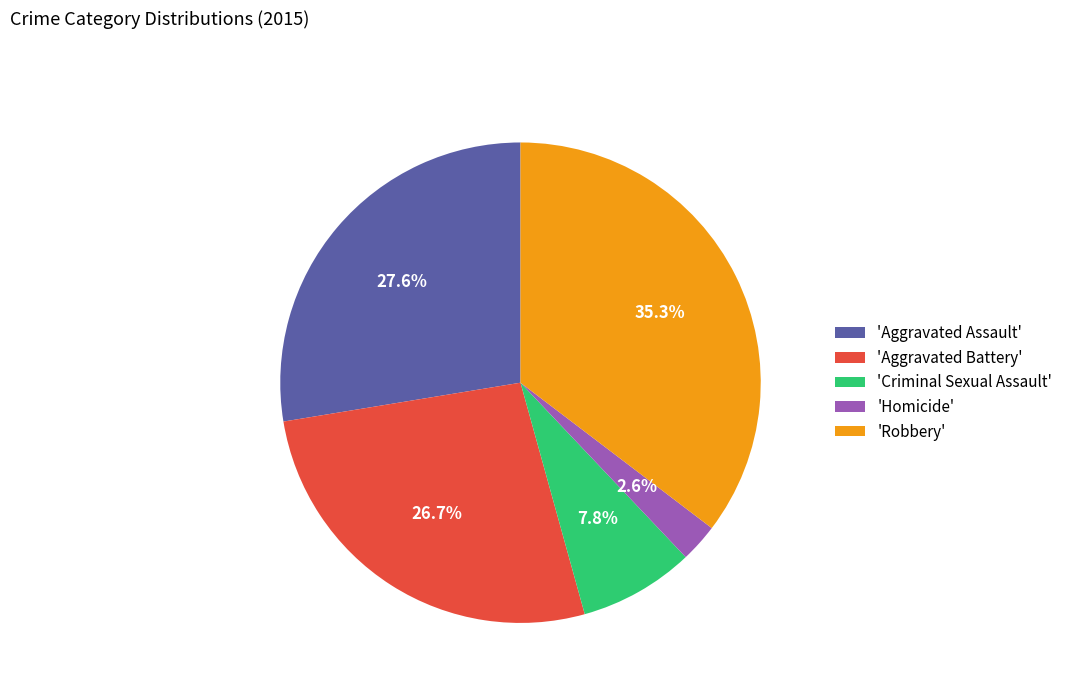

Which slice is the smallest?

'Homicide'